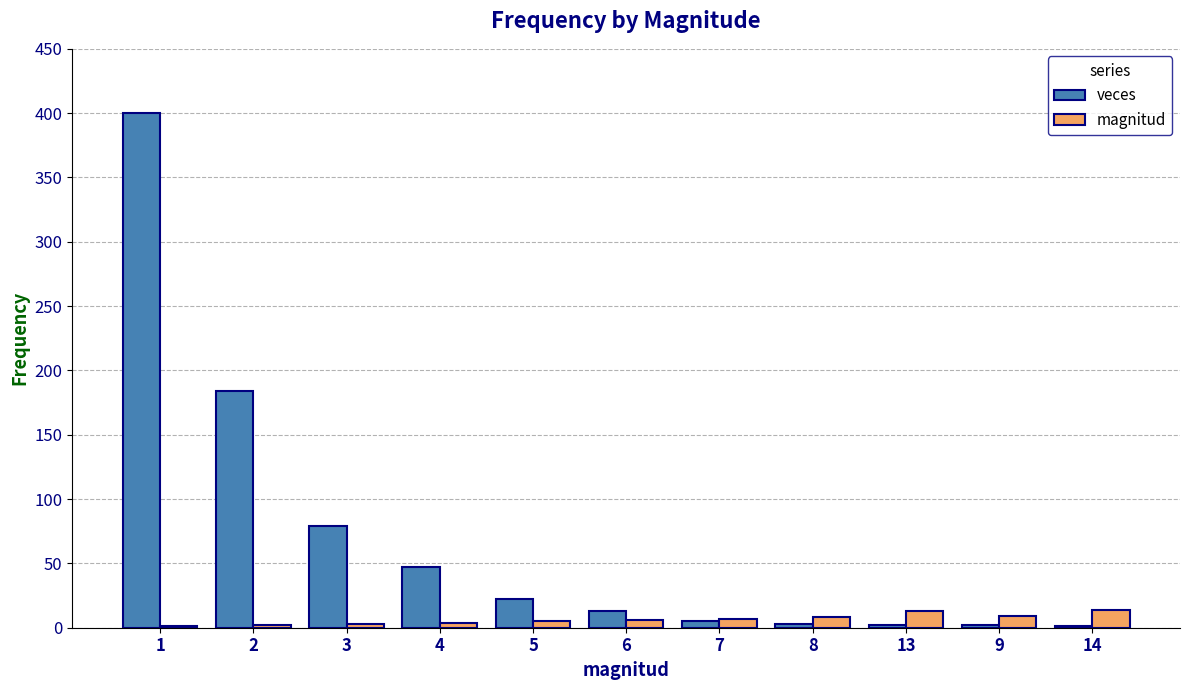

Count the number of data series in this chart.

2